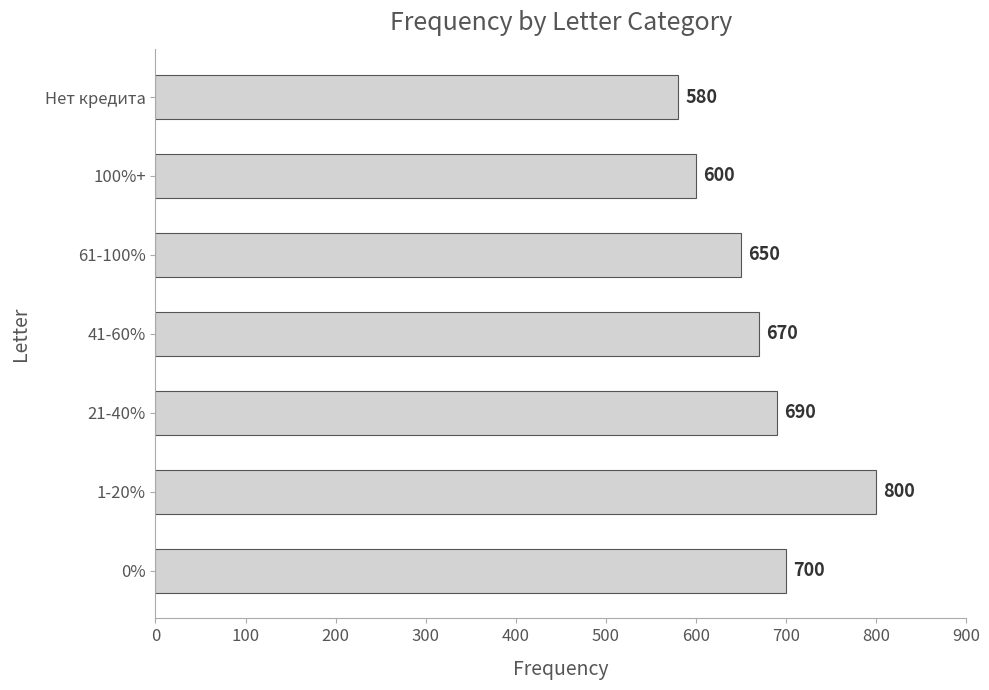

What is the difference between the maximum and second lowest values?

200